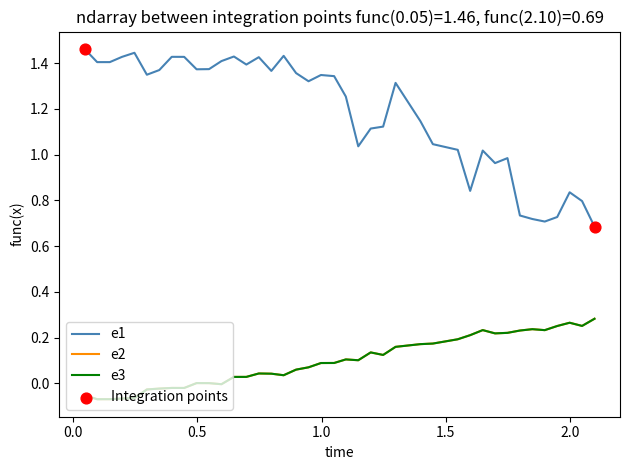

Is this an area chart (filled region under the line)?

No